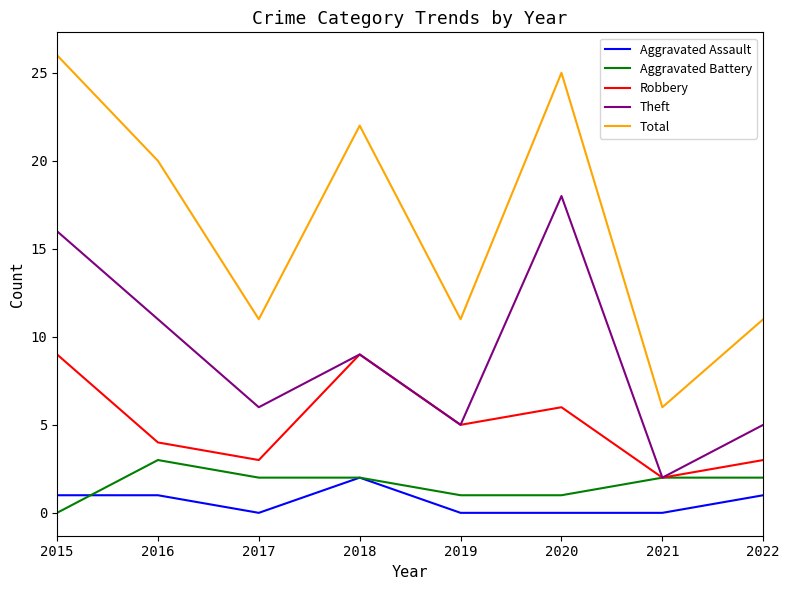

True or false: Total and Robbery cross at least once.

False